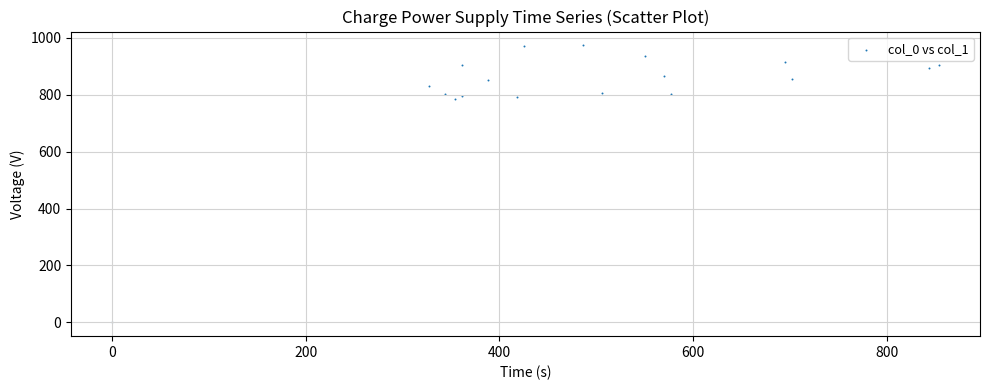

What is the range of Y values (max minus min)?

973.3